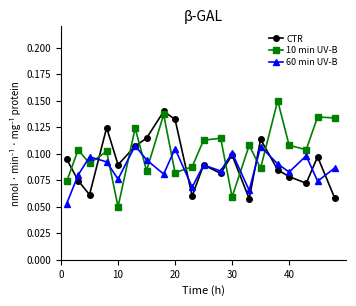

At how many categories does at least one series exceed 0?

20